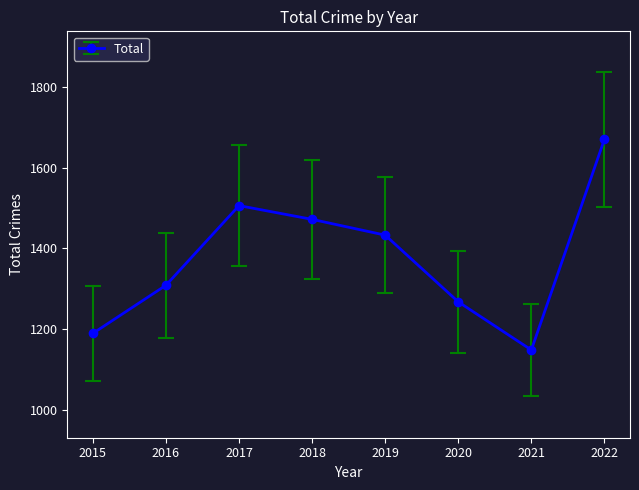

The chart shows a value of 781 at 2016. True or false?

False